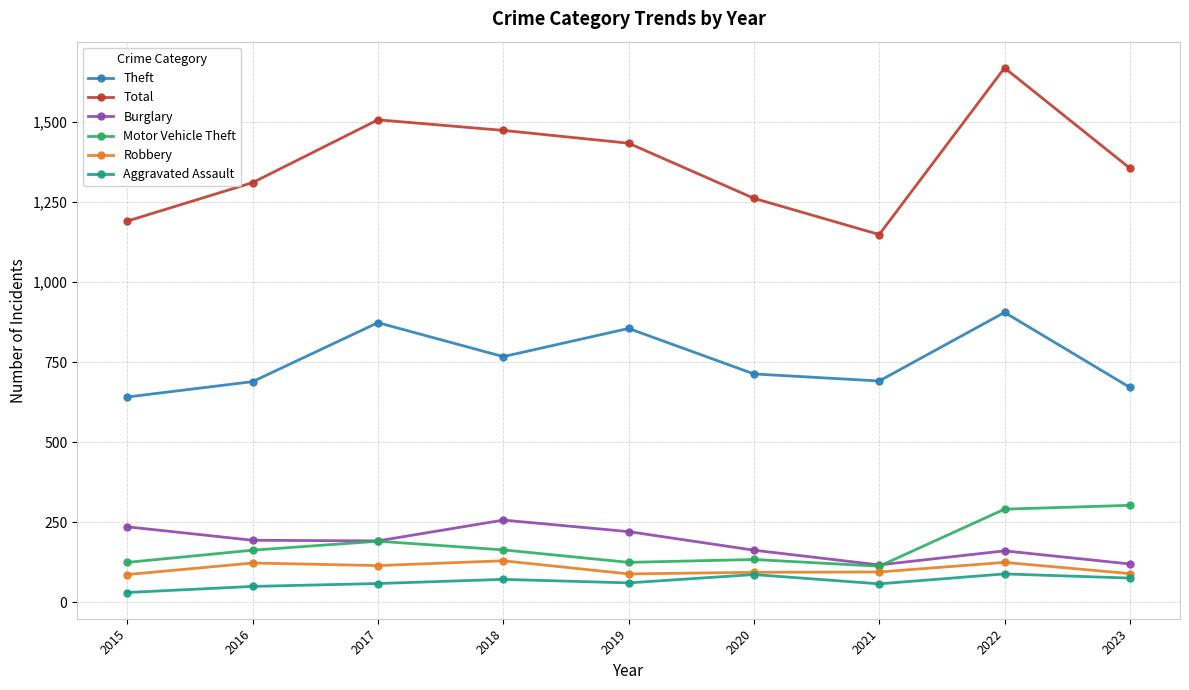

What is the sum of the Total values at 2021 and 2016?

2458